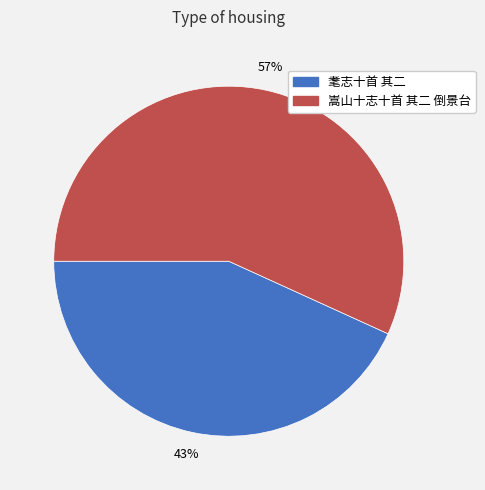

Count the number of slices in the pie.

2